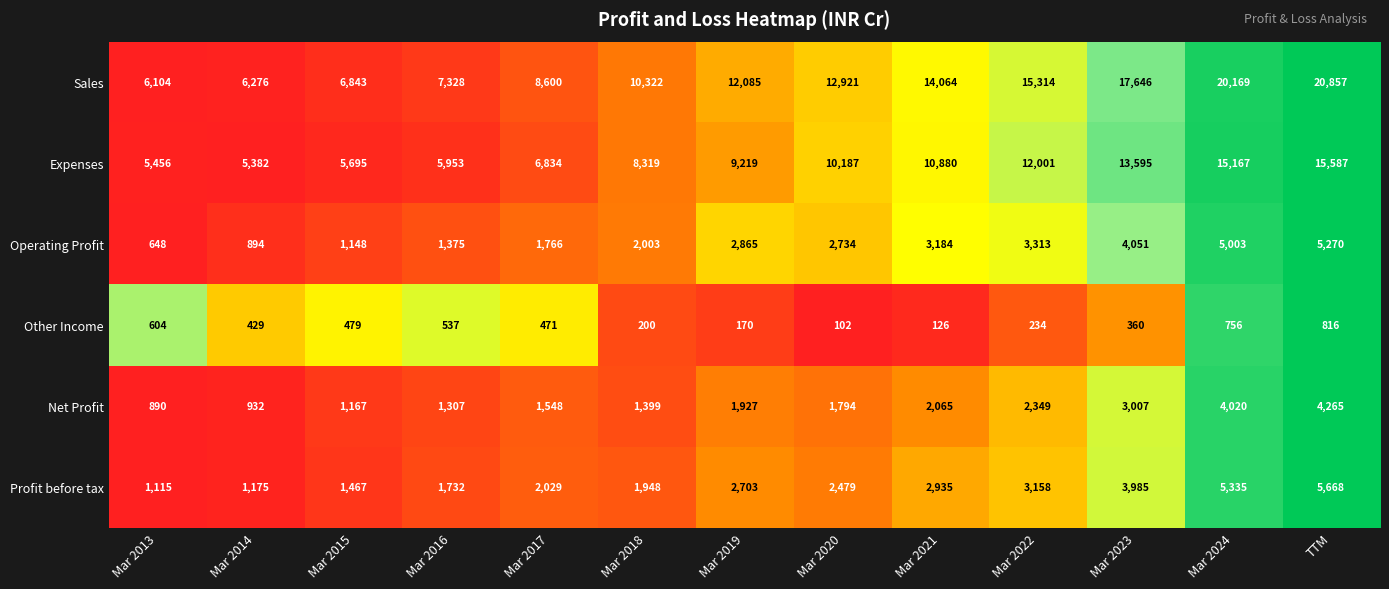

List the series in order of their peak value, highest first.

Sales, Expenses, Profit before tax, Operating Profit, Net Profit, Other Income